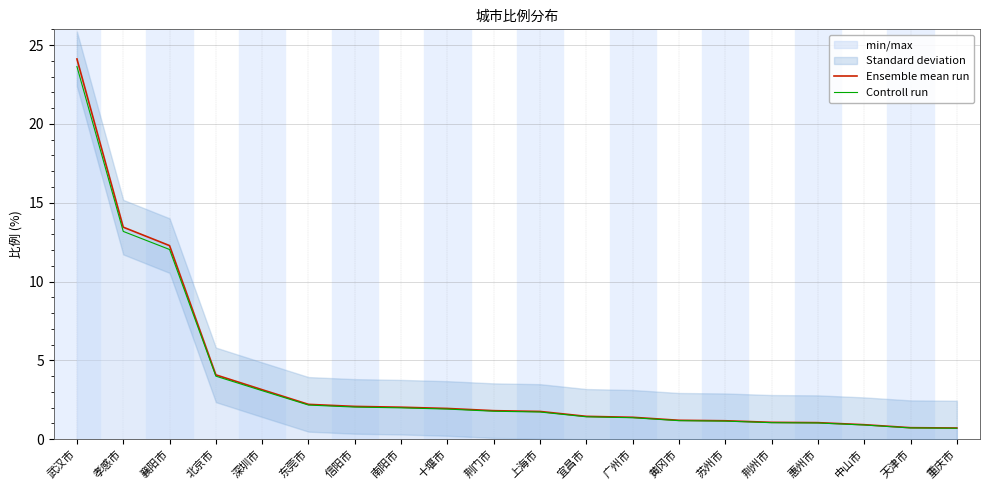

What is the difference between the Ensemble mean run values at 孝感市 and 襄阳市?

1.2